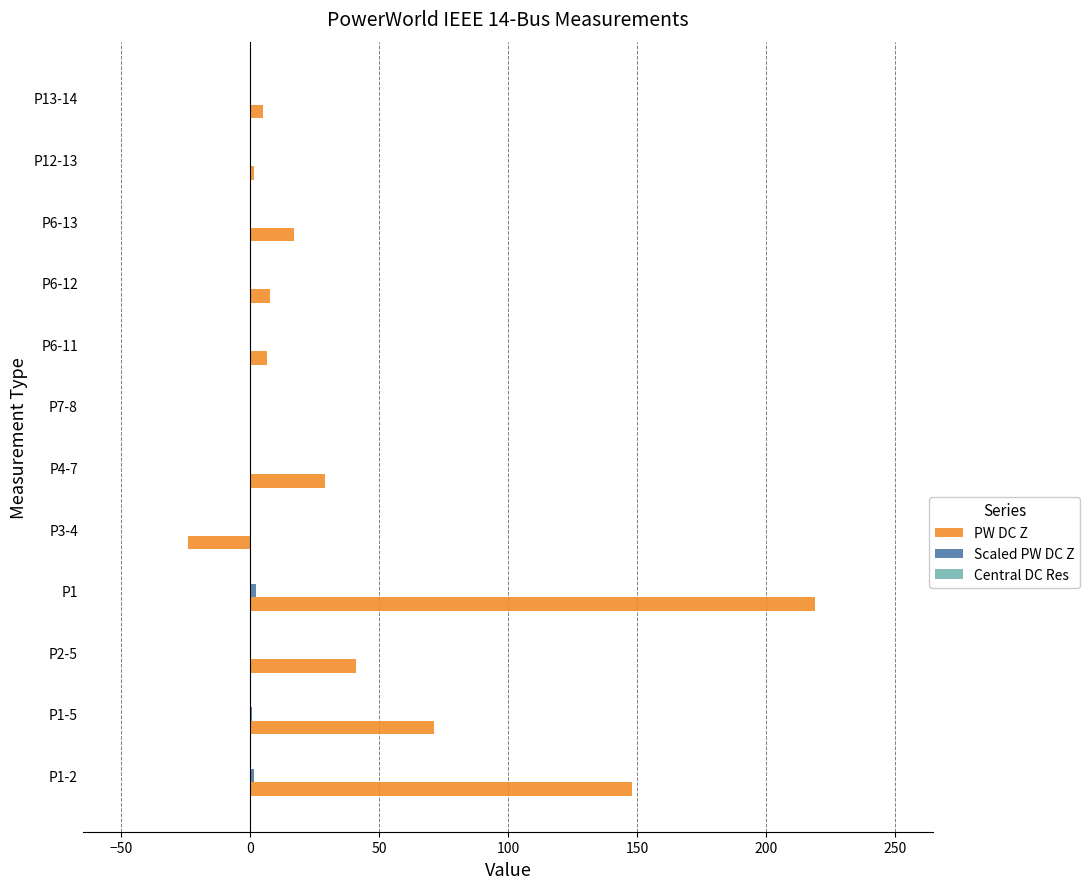

What is the sum of all PW DC Z values?

521.0